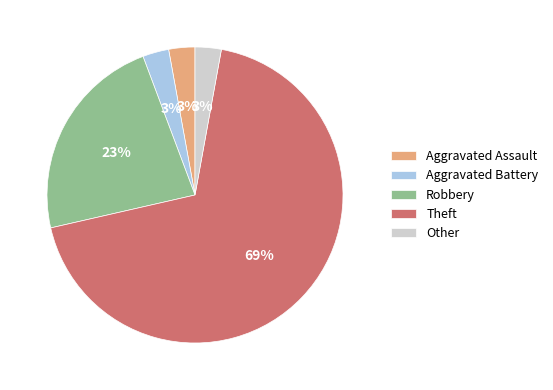

To the nearest percent, what portion does Aggravated Battery represent?

3%